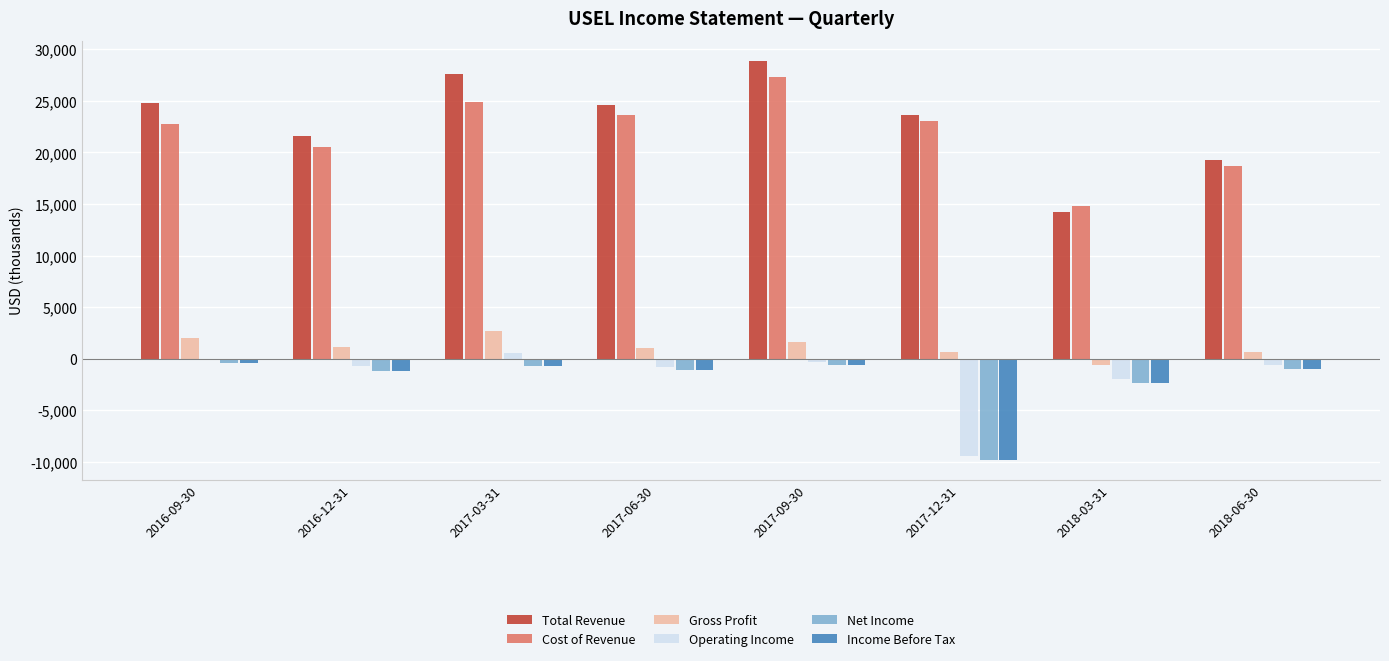

Which series changed the most between 2016-09-30 and 2018-06-30?

Total Revenue